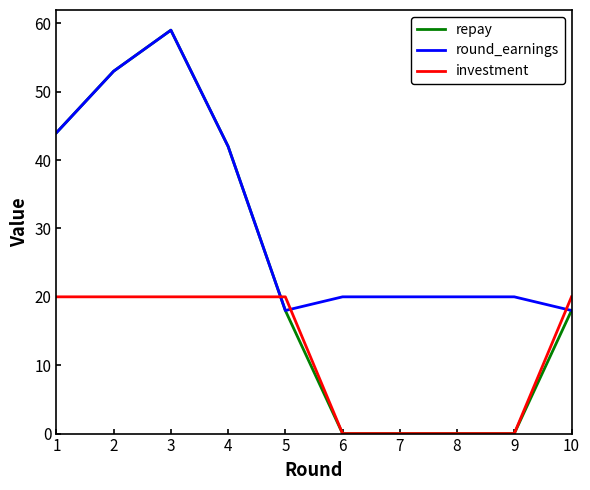

Reading left to right, transcribe all the data shown in this chart.

repay: 1=44	2=53	3=59	4=42	5=18	6=0	7=0	8=0	9=0	10=18
round_earnings: 1=44	2=53	3=59	4=42	5=18	6=20	7=20	8=20	9=20	10=18
investment: 1=20	2=20	3=20	4=20	5=20	6=0	7=0	8=0	9=0	10=20